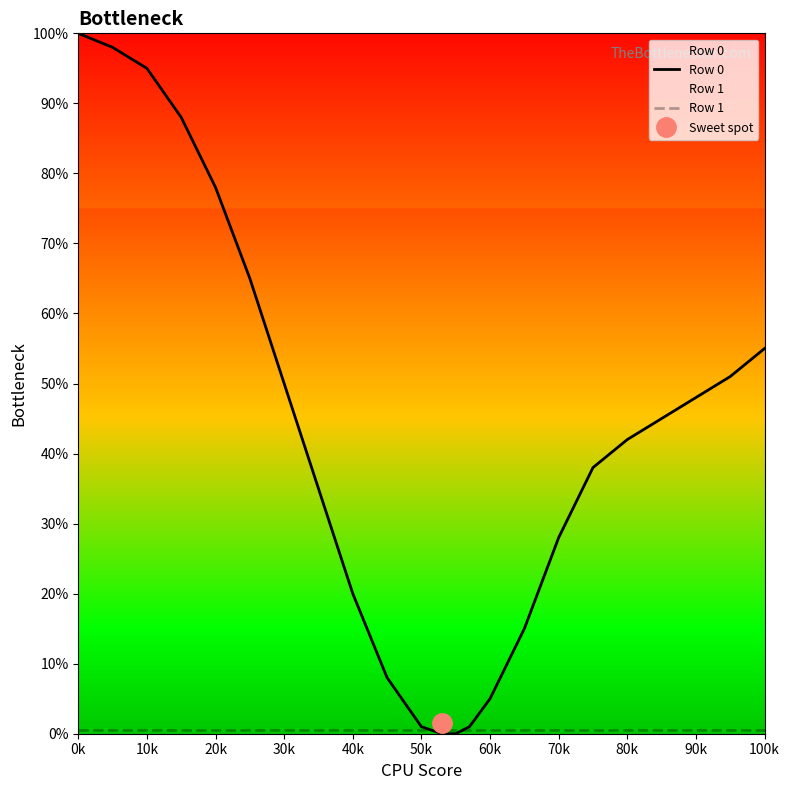

Reading left to right, list all the values displayed in this chart.

Row 0: 100.0	98.0	95.0	88.0	78.0	65.0	50.0	35.0	20.0	8.0	1.0	0.0	0.0	1.0	5.0	15.0	28.0	38.0	42.0	45.0	48.0	51.0	55.0
Row 1: 0.5	0.5	0.5	0.5	0.5	0.5	0.5	0.5	0.5	0.5	0.5	0.5	0.5	0.5	0.5	0.5	0.5	0.5	0.5	0.5	0.5	0.5	0.5